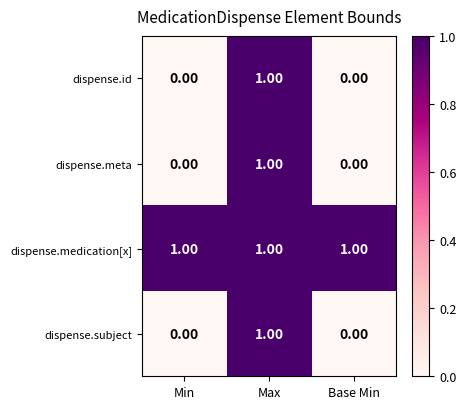

At how many categories does at least one series exceed 0?

3